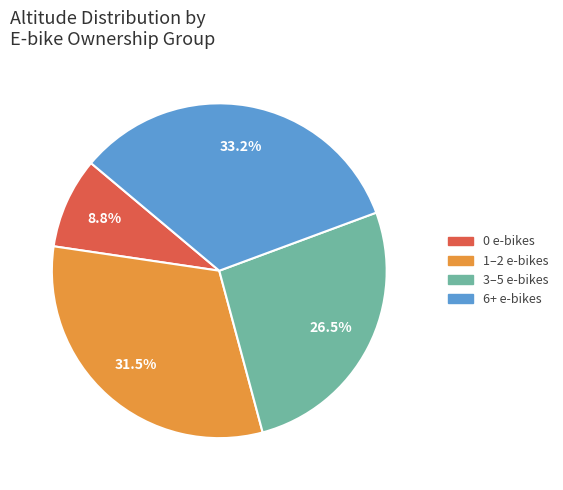

How many slices are in this pie chart?

4